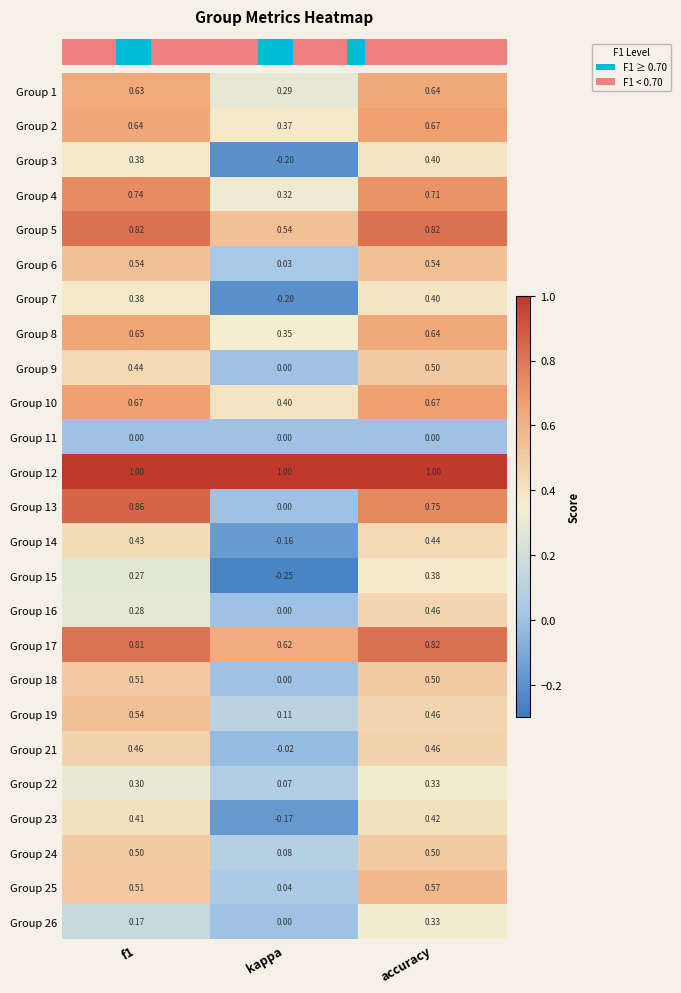

Is the value of Group 7 at f1 greater than the value of Group 17 at f1?

No